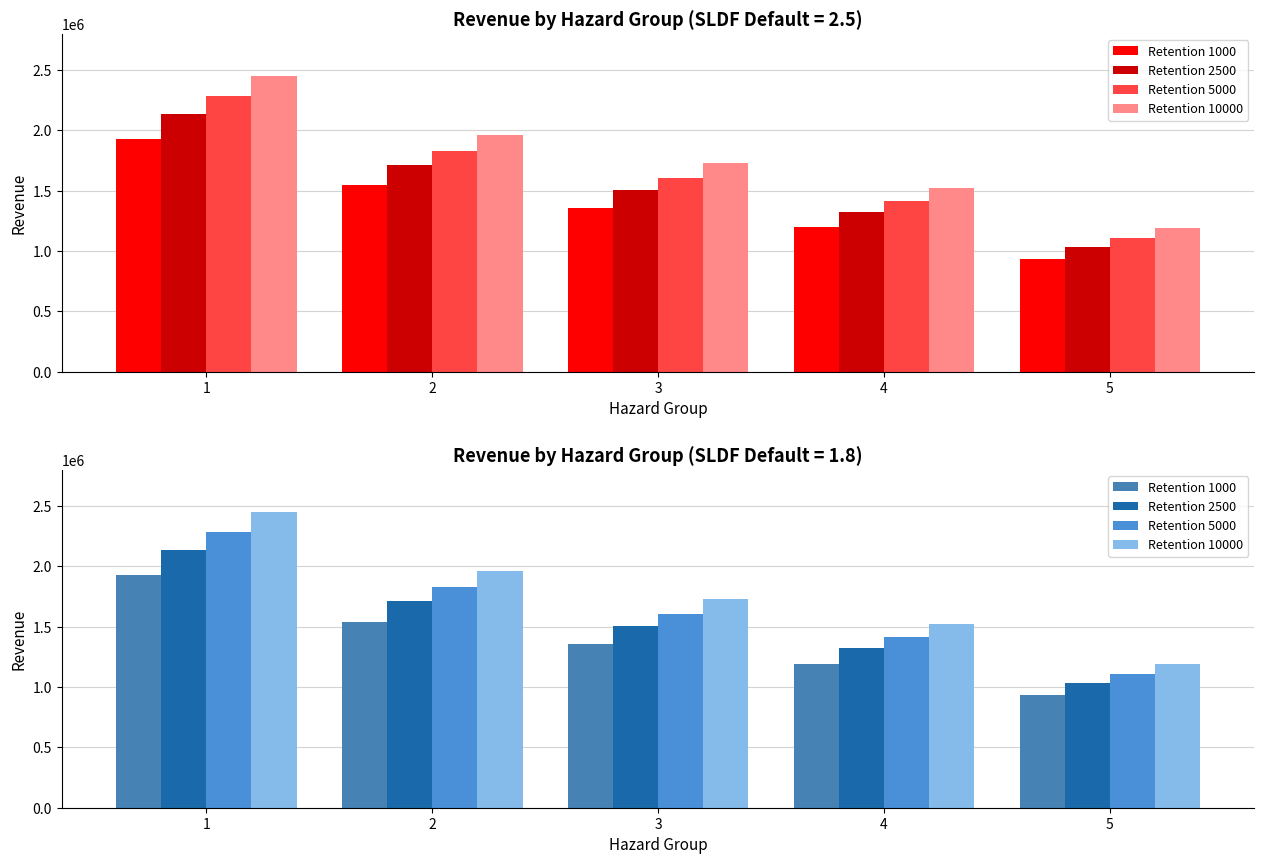

The value of Retention 2500 at 4 is 1323722. True or false?

True